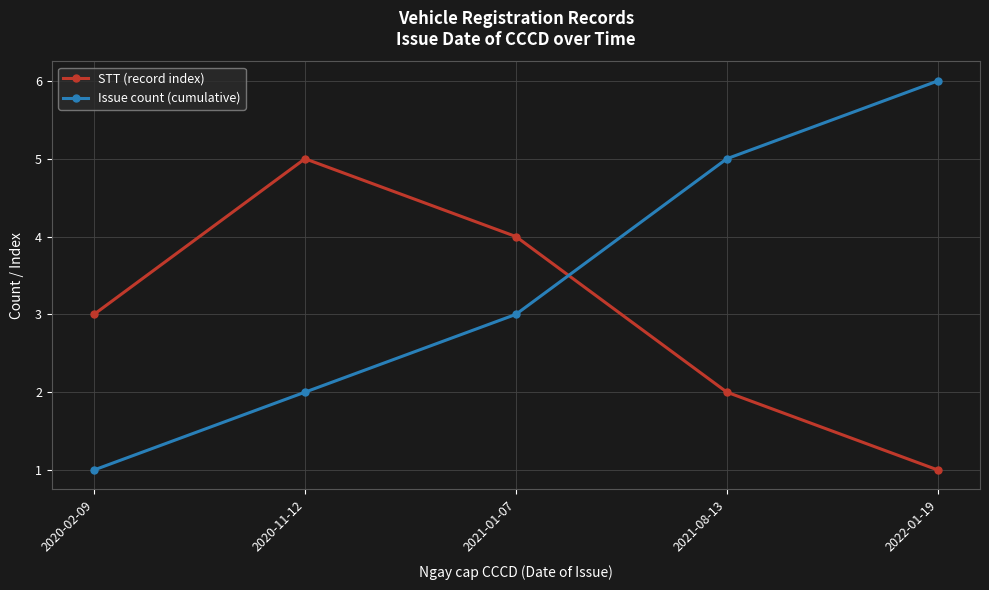

The Issue count (cumulative) series shows 6 at 2022-01-19. True or false?

True